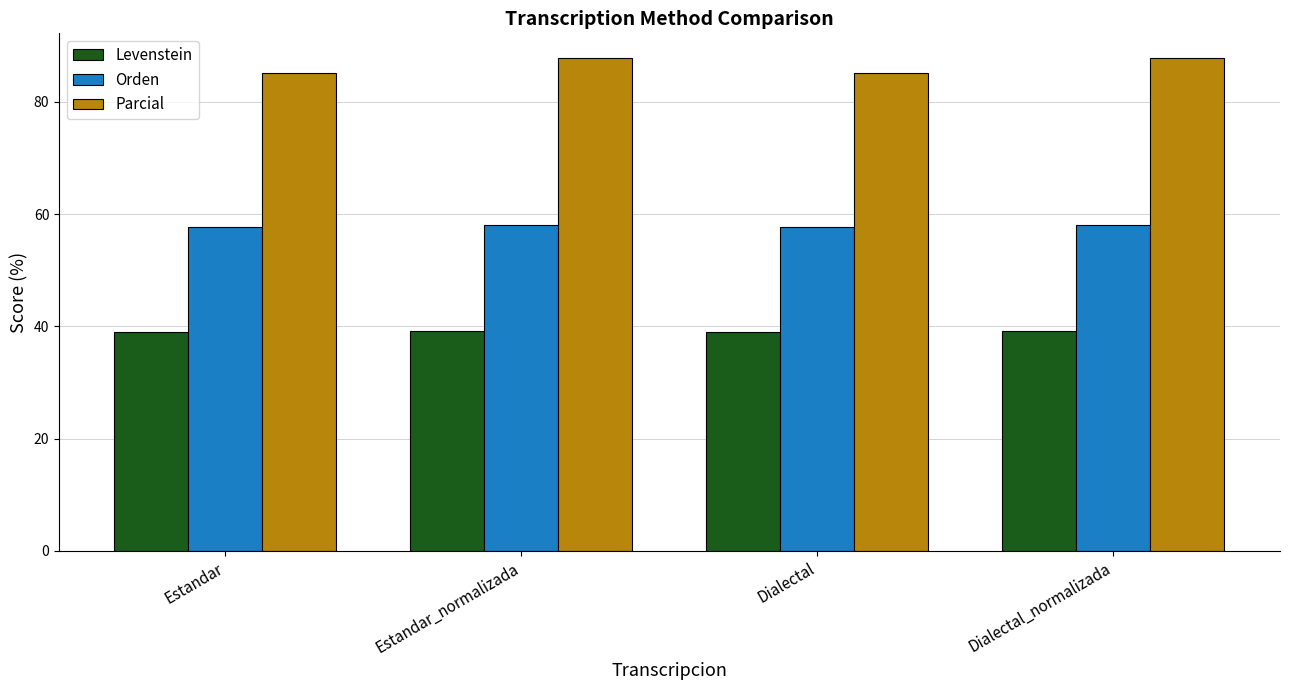

Rank the series by their average value, from highest to lowest.

Parcial, Orden, Levenstein